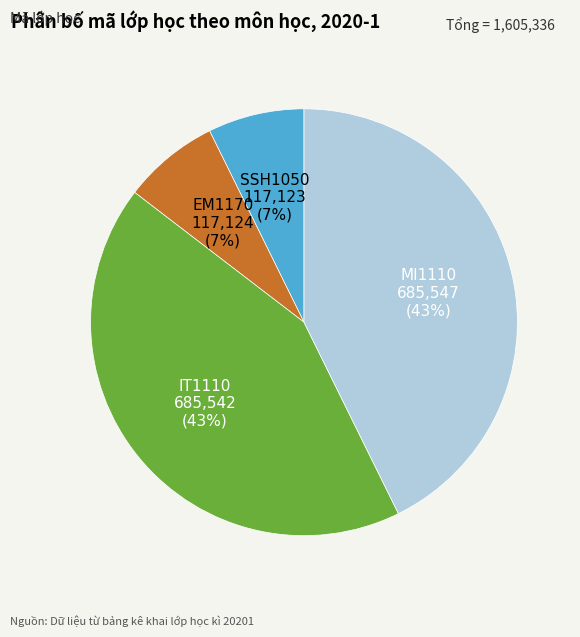

Does EM1170 represent more than half of the total?

No